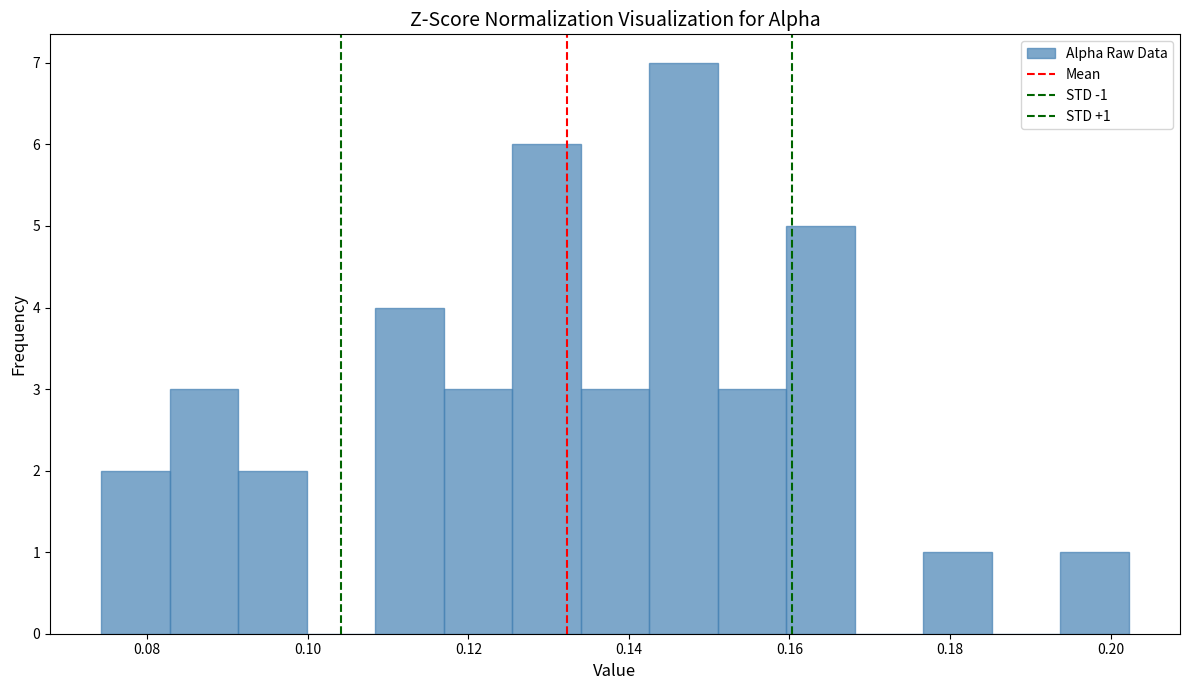

Which range on the x-axis has the tallest bar?

0.142 to 0.152